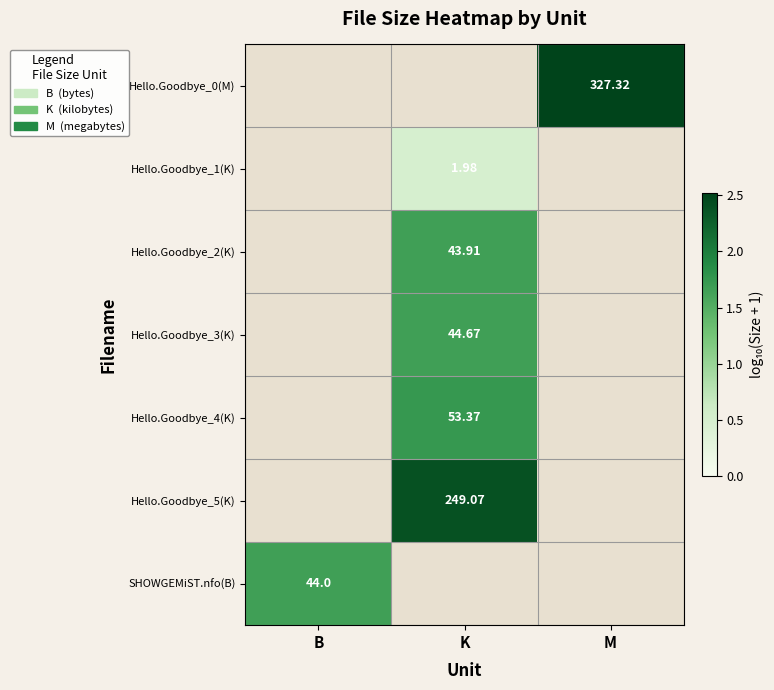

Is the value of Hello.Goodbye_2(K) at K greater than the value of Hello.Goodbye_3(K) at K?

No